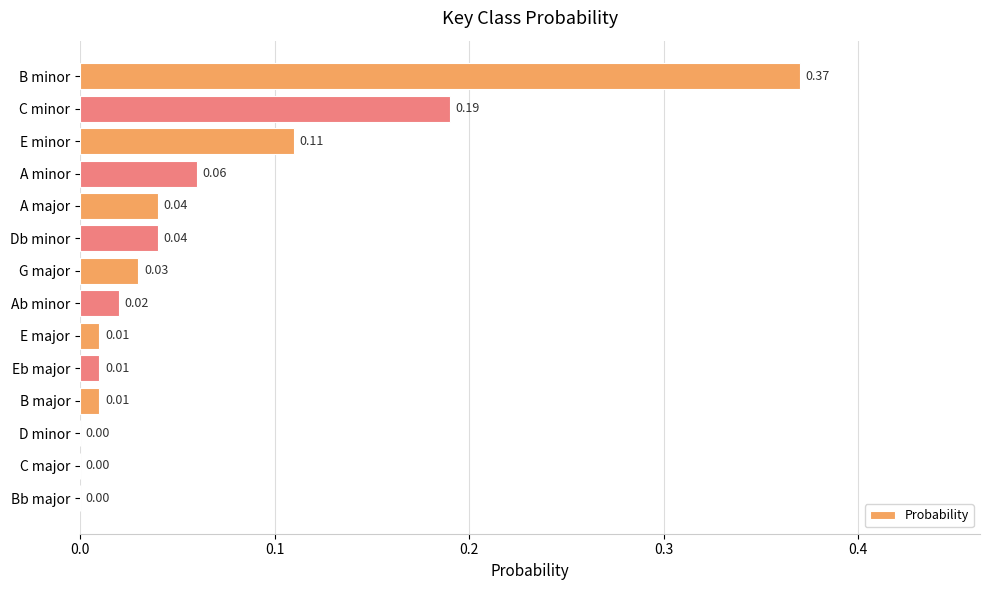

What is the sum of all values?

0.9